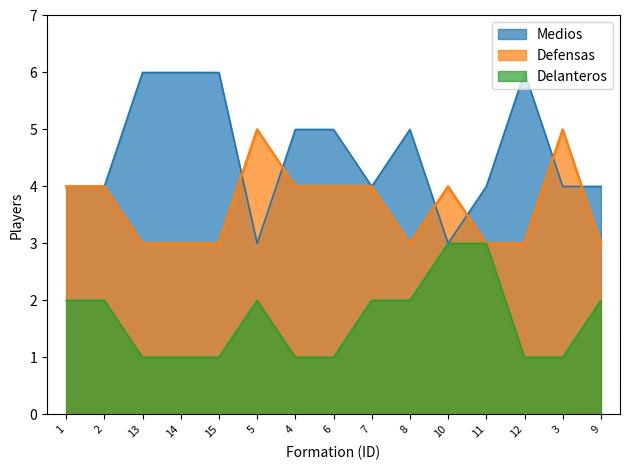

Reading right to left, what are all the values shown in this chart?

Medios: 9=4	3=4	12=6	11=4	10=3	8=5	7=4	6=5	4=5	5=3	15=6	14=6	13=6	2=4	1=4
Defensas: 9=3	3=5	12=3	11=3	10=4	8=3	7=4	6=4	4=4	5=5	15=3	14=3	13=3	2=4	1=4
Delanteros: 9=2	3=1	12=1	11=3	10=3	8=2	7=2	6=1	4=1	5=2	15=1	14=1	13=1	2=2	1=2